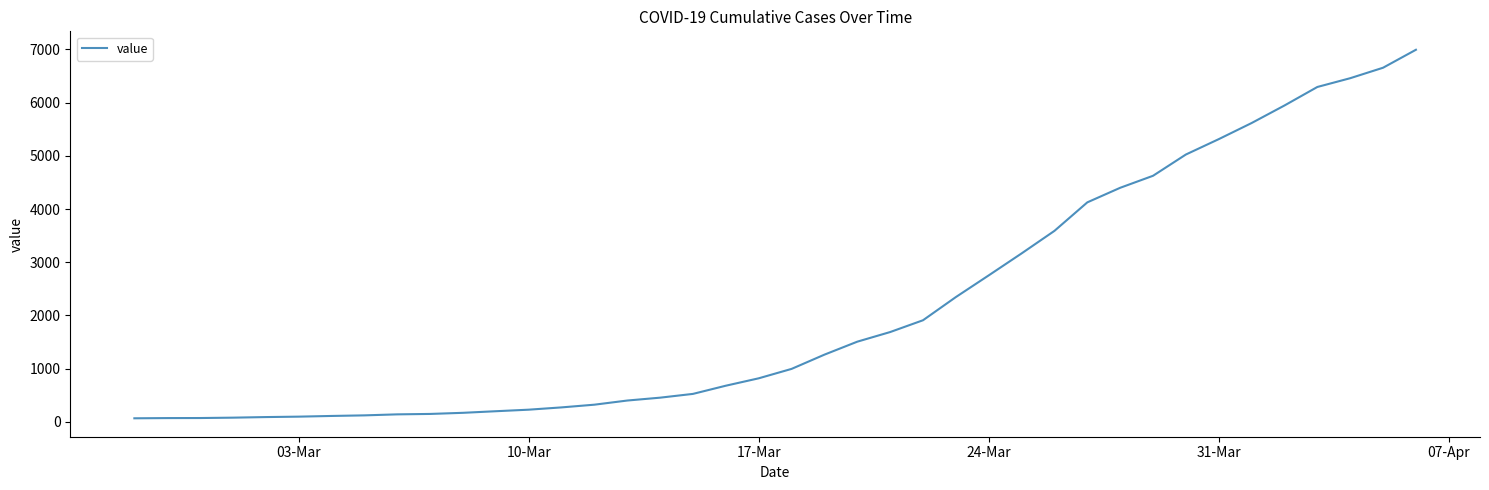

What is the maximum value shown in the chart?

6995